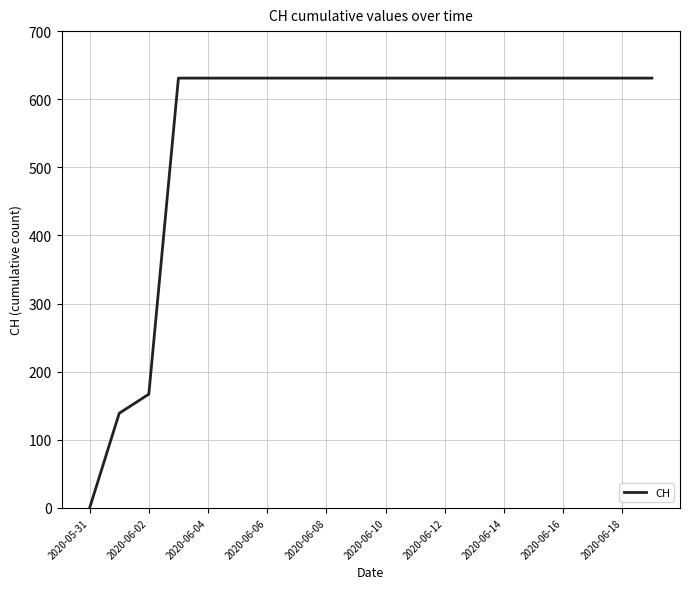

What is the greatest value displayed?

631